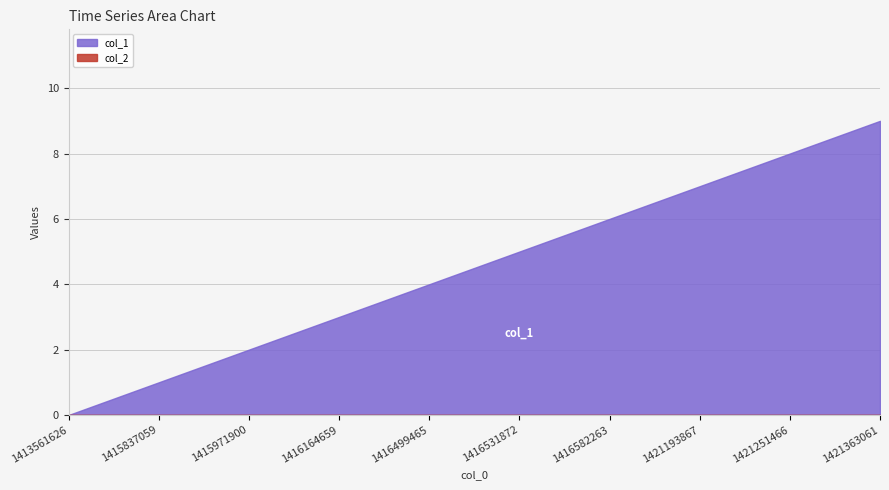

At how many categories does at least one series exceed 7?

2